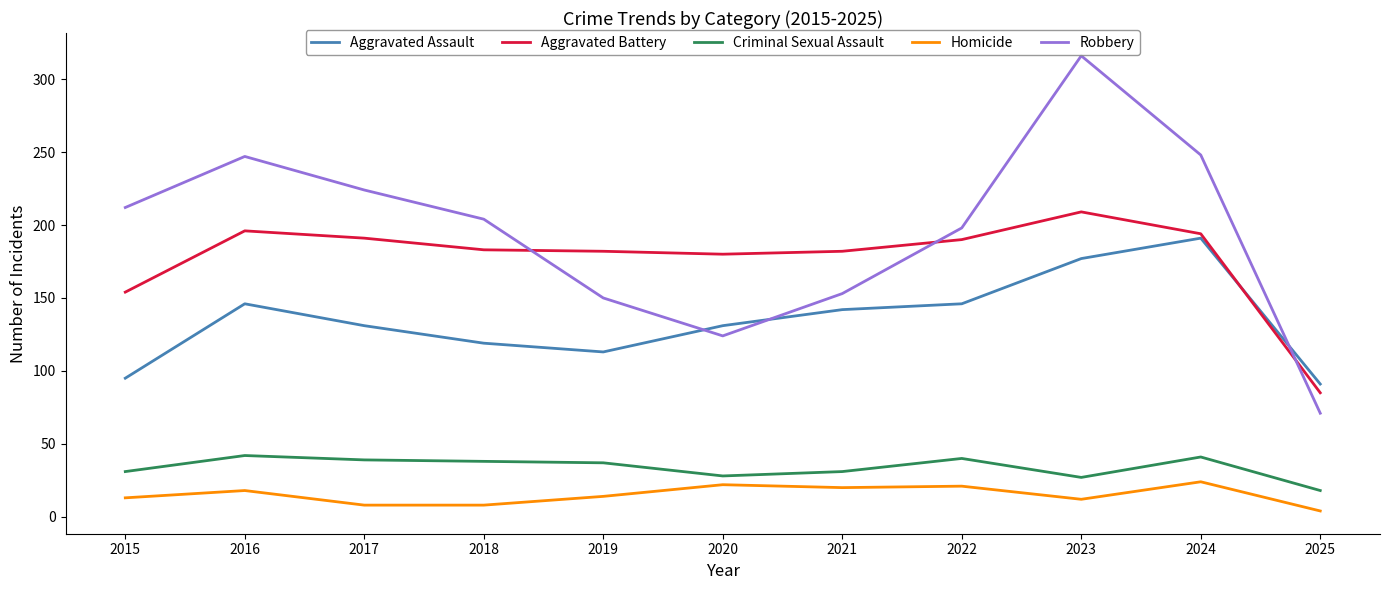

What is the total value across all series at 2019?

496